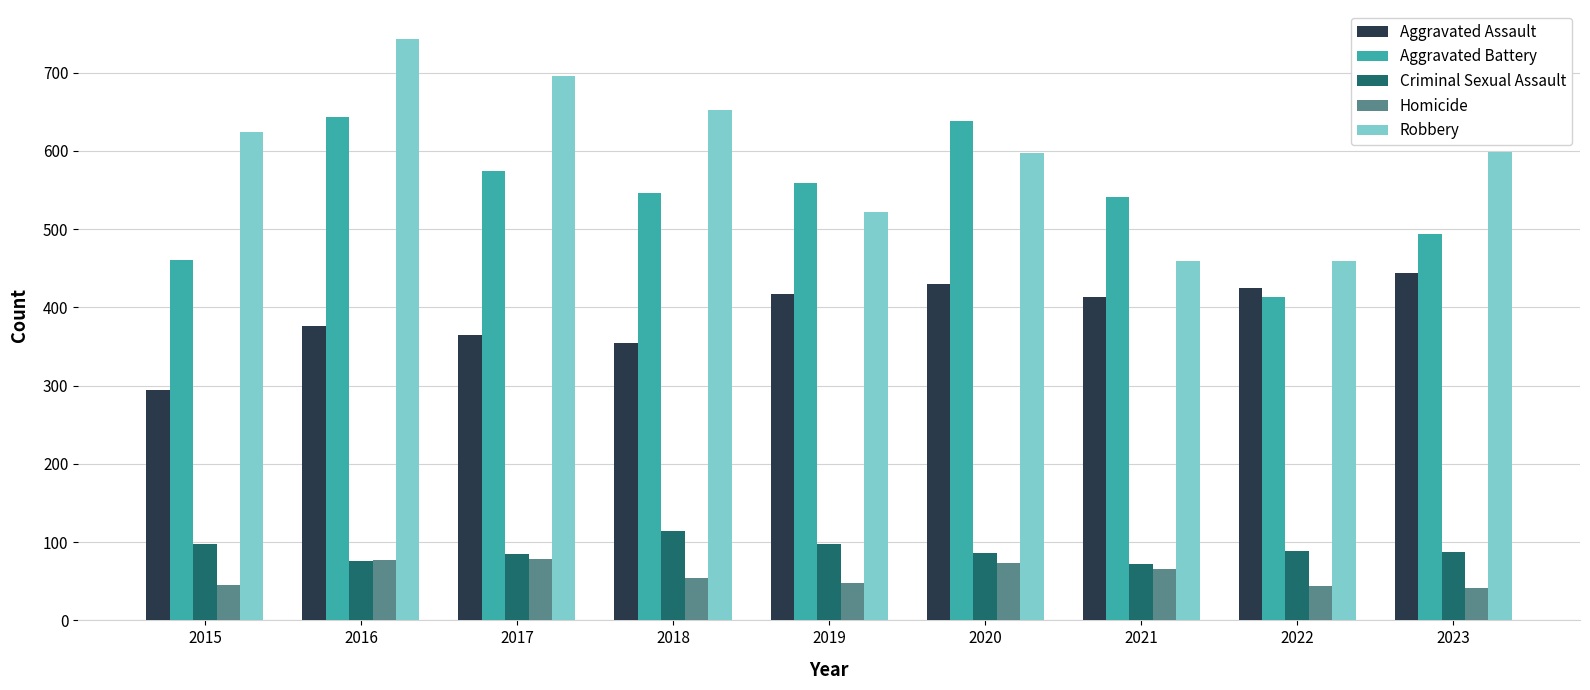

Does the chart contain stacked bars?

No